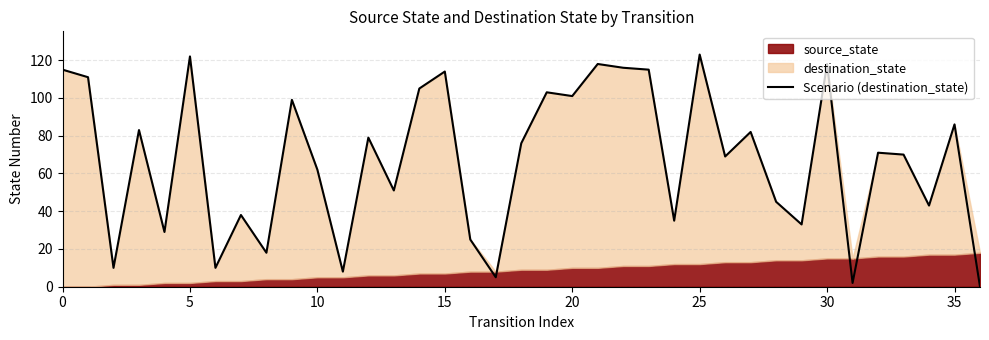

What is the average value?

67